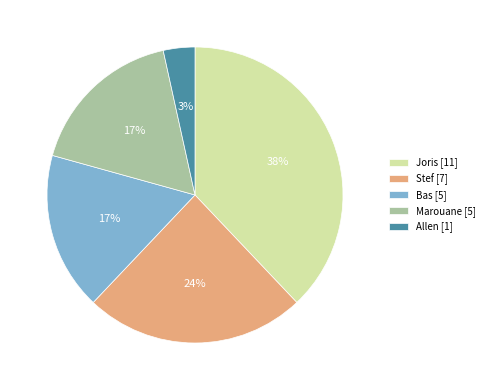

Is it true that Stef is 32% of the pie?

False